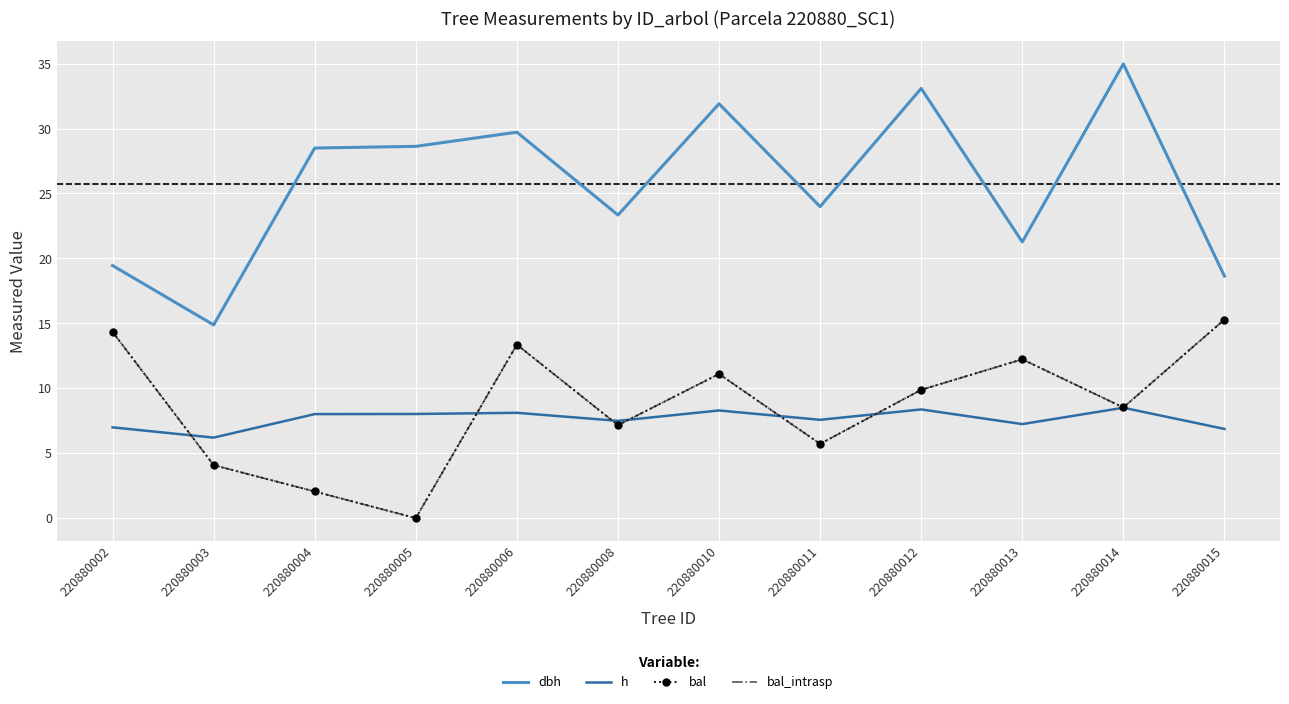

True or false: h and bal_intrasp intersect in this chart.

True